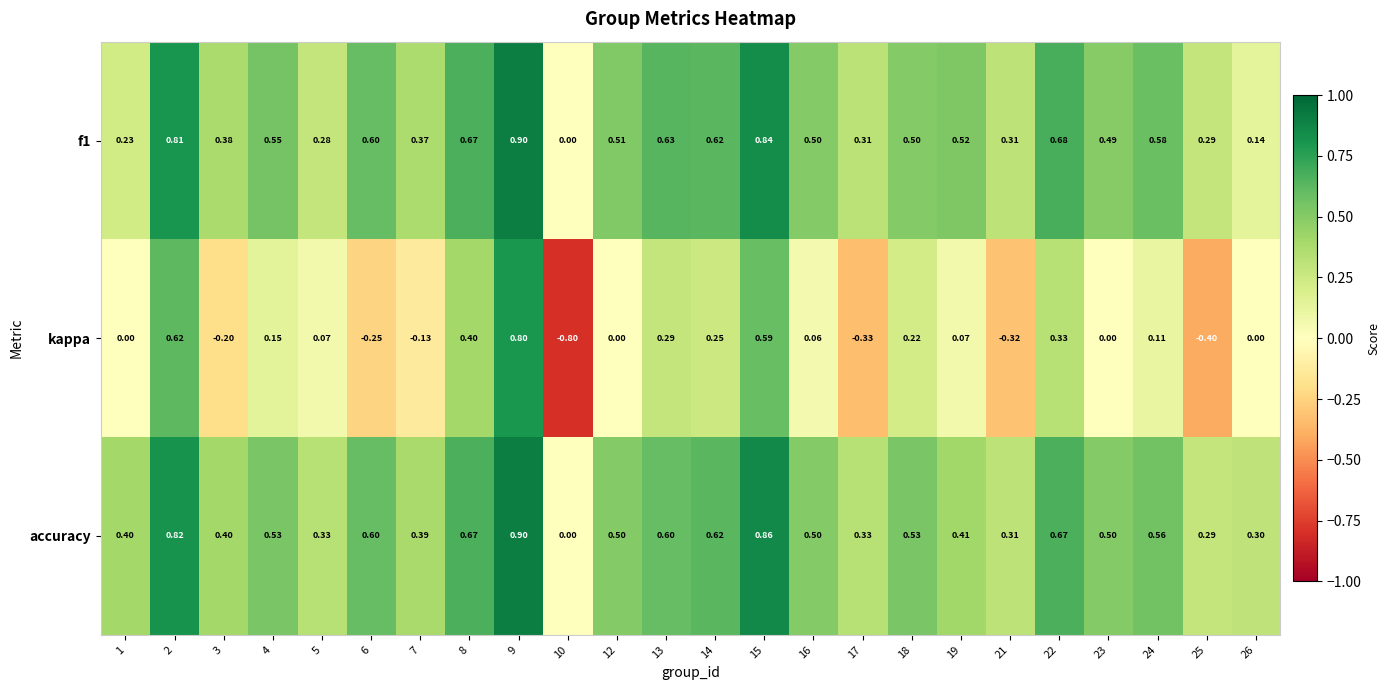

Which series has the widest spread of values?

kappa